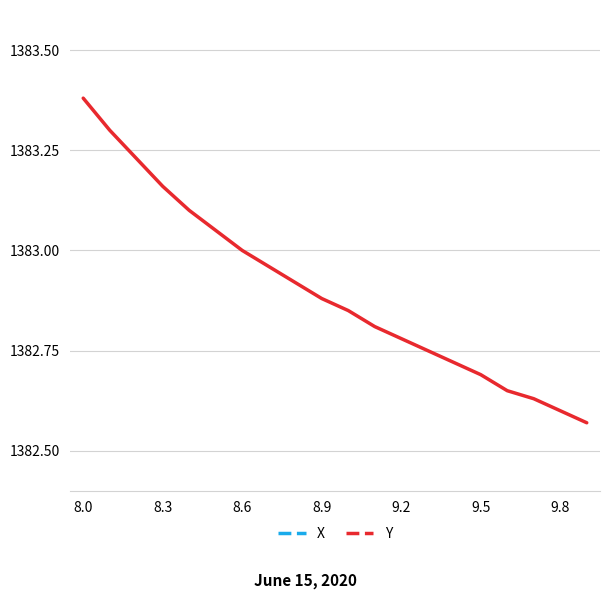

What is the average value of the X series?

164.8